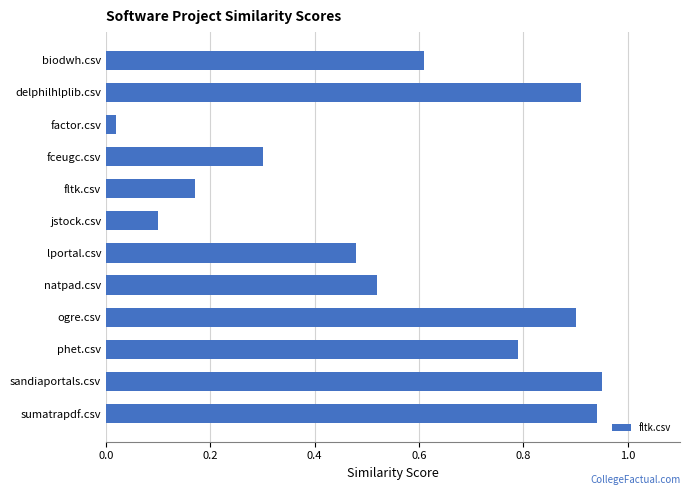

At which label is the value closest to 0?

factor.csv